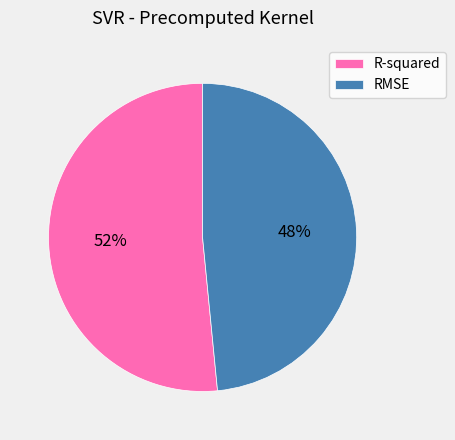

Count the number of slices in the pie.

2